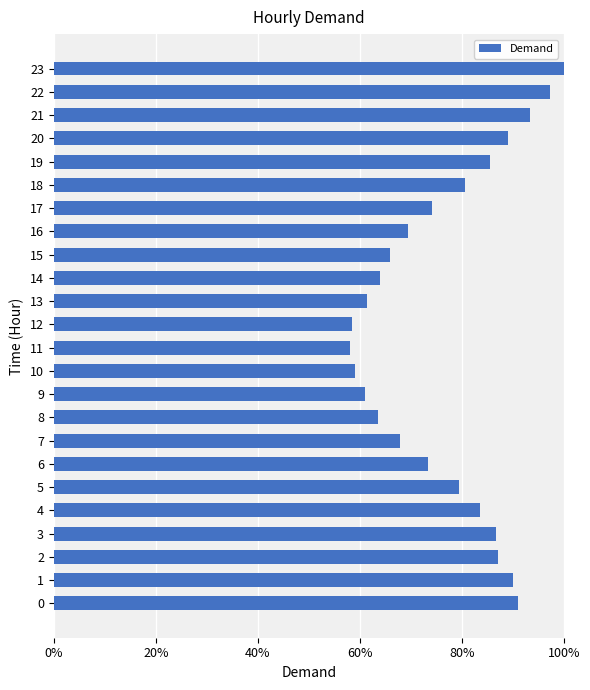

What is the difference between the values at 5 and 8?

15.7